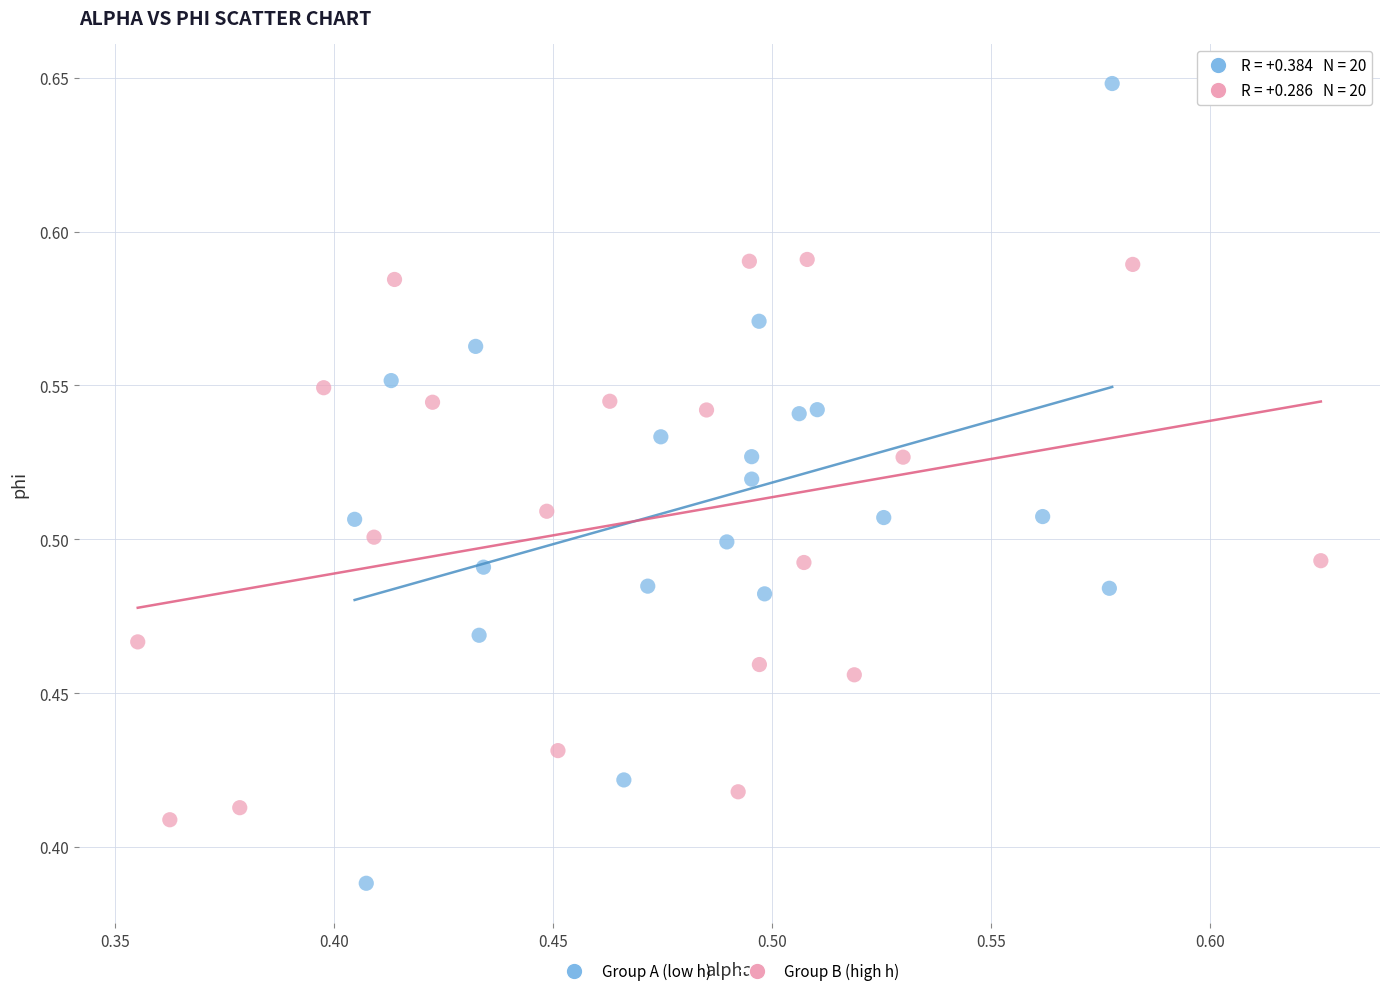

Which series reaches the minimum Y coordinate?

Group A (low h)